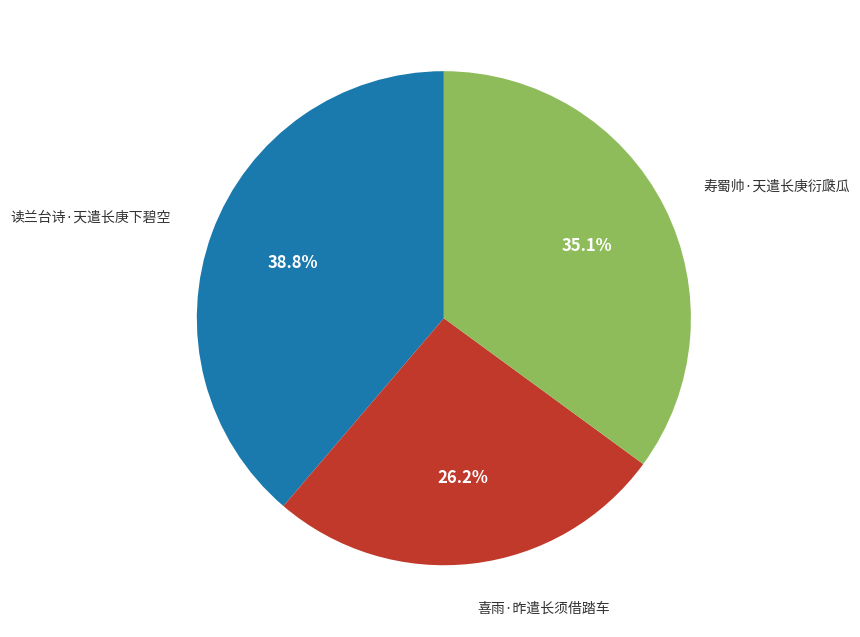

To the nearest percent, what is the difference between the 喜雨·昨遣长须借踏车 and 寿蜀帅·天遣长庚衍瓞瓜 slice percentages?

9%